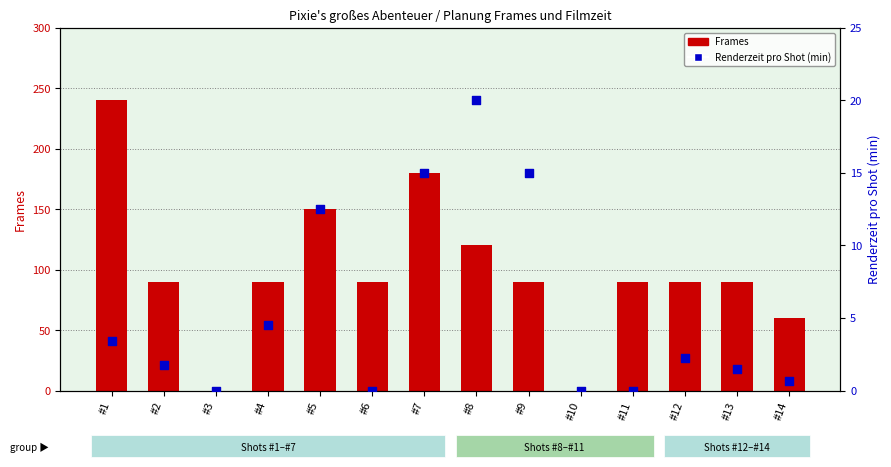

At how many categories does at least one series exceed 134?

3